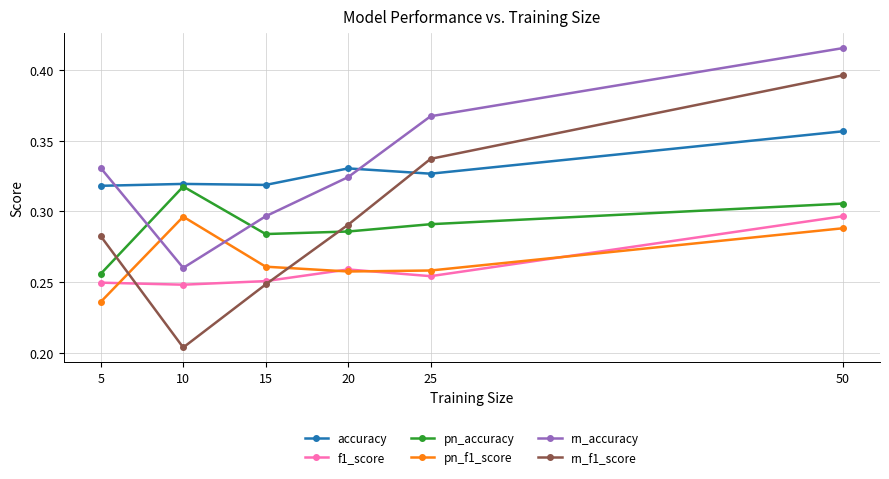

What is the sum of the rn_accuracy values at 50 and 10?

0.7